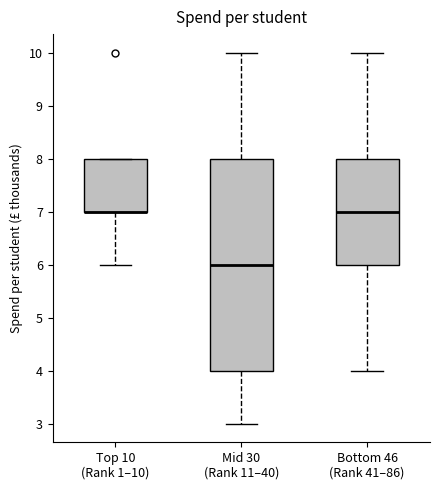

Which box is the tallest, from its lower edge to its upper edge?

Mid 30 (Rank 11–40)